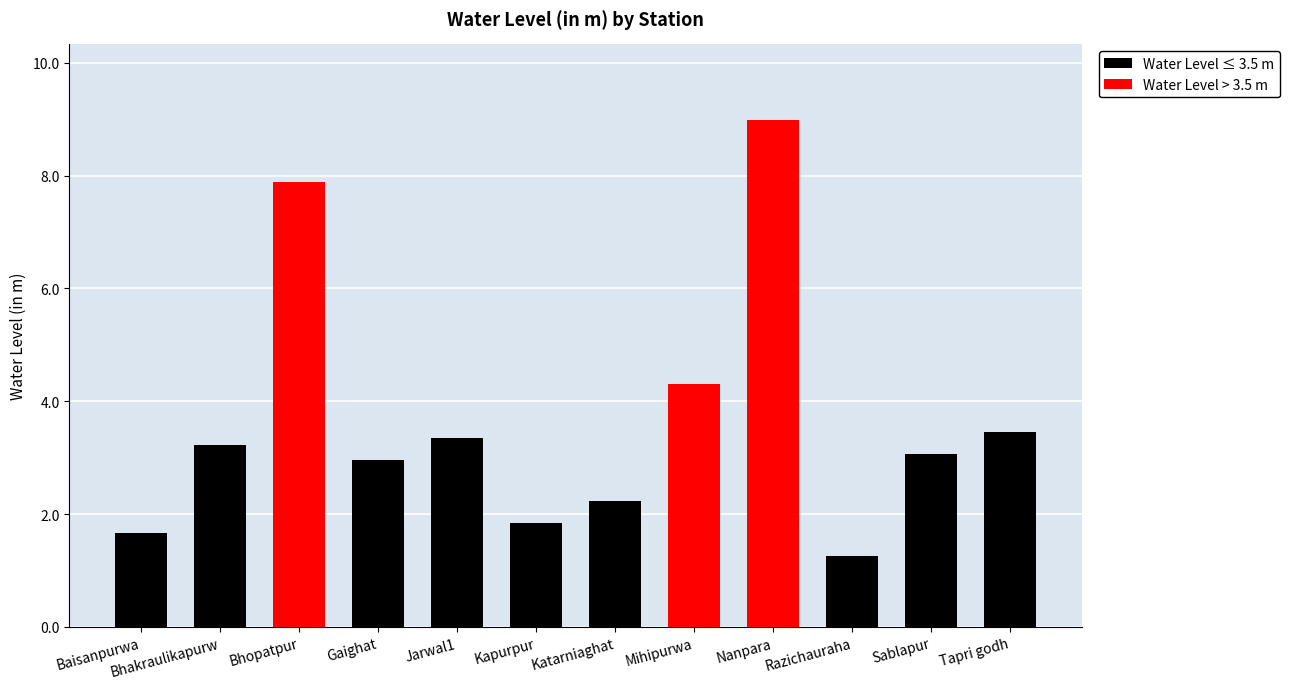

Reading right to left, transcribe all the data shown in this chart.

Water Level ≤ 3.5 m: 3.5	3.1	1.3	0.0	0.0	2.2	1.8	3.4	3.0	0.0	3.2	1.7
Water Level > 3.5 m: 0.0	0.0	0.0	9.0	4.3	0.0	0.0	0.0	0.0	7.9	0.0	0.0